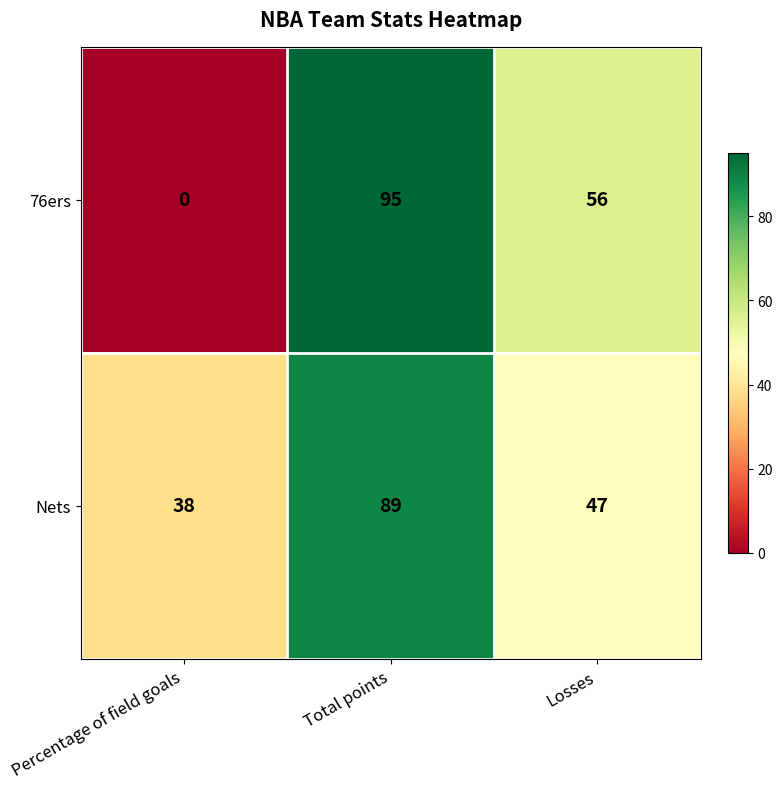

At which category does the chart reach its minimum across all series?

Percentage of field goals